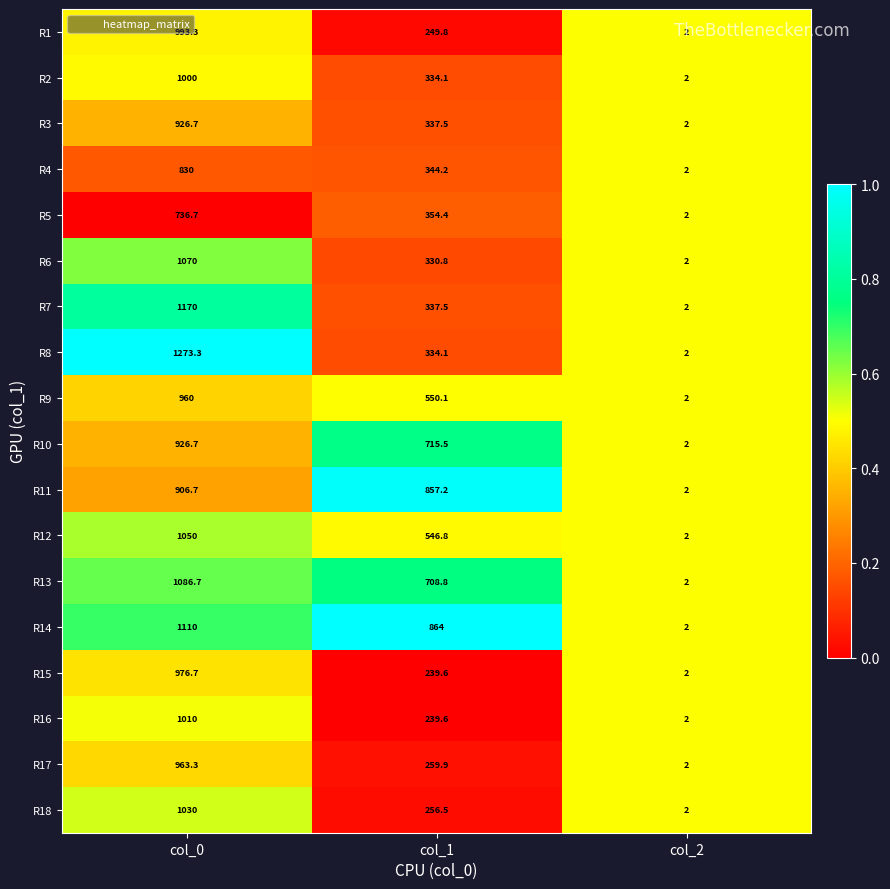

List the labels in order of R15 value, smallest first.

col_2, col_1, col_0